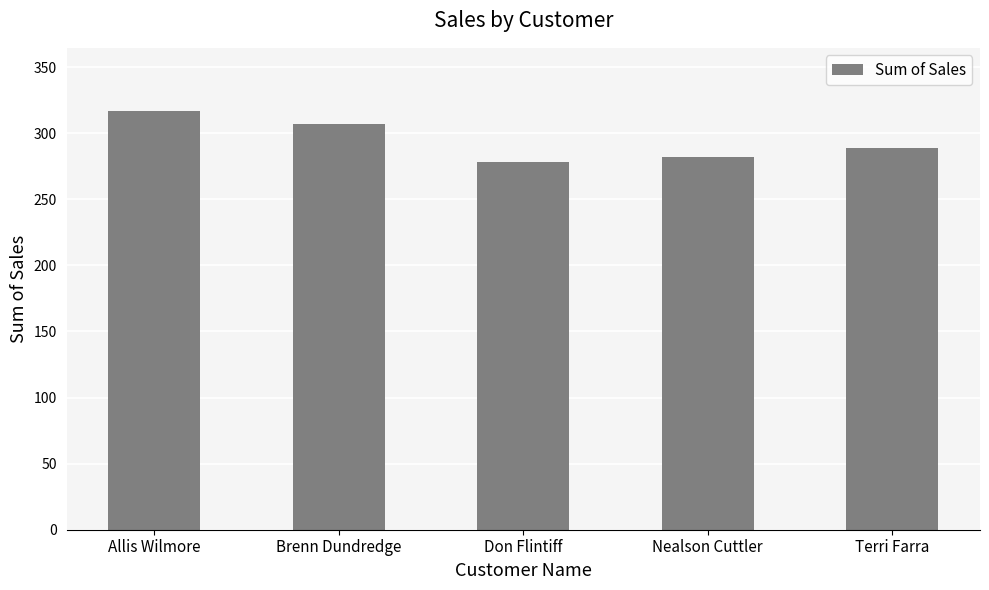

Rank the categories by value from highest to lowest.

Allis Wilmore, Brenn Dundredge, Terri Farra, Nealson Cuttler, Don Flintiff